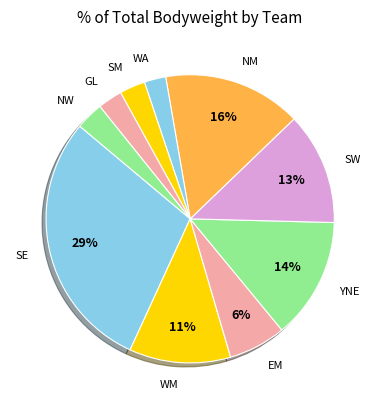

How many segments does this pie chart have?

10